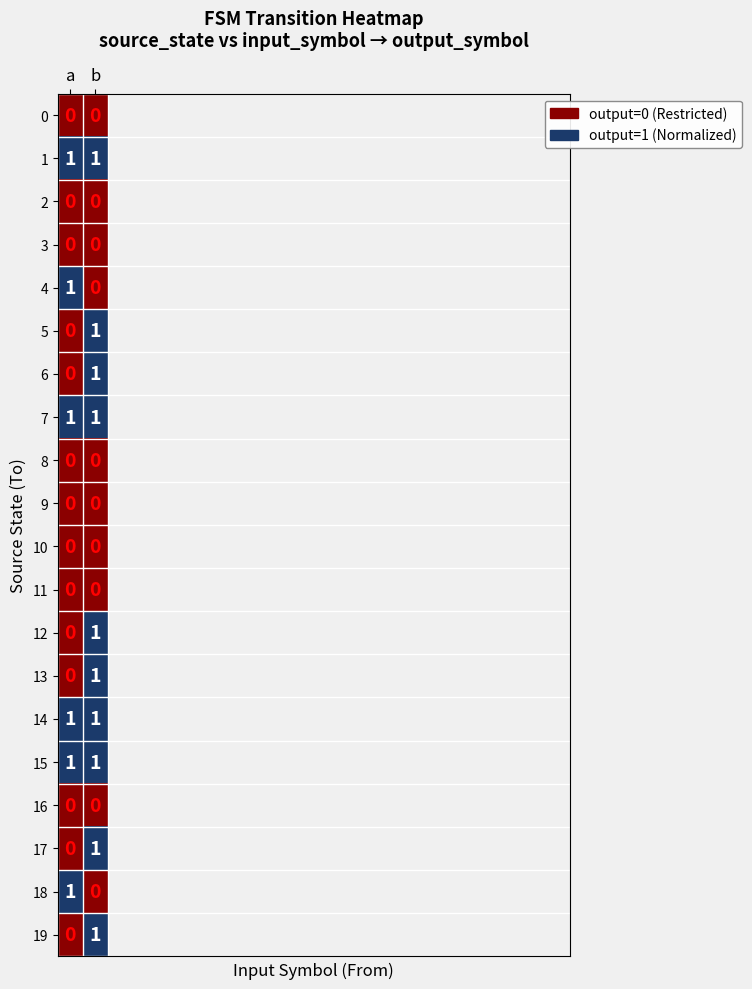

Is it true that 0 equals 0 at a?

True